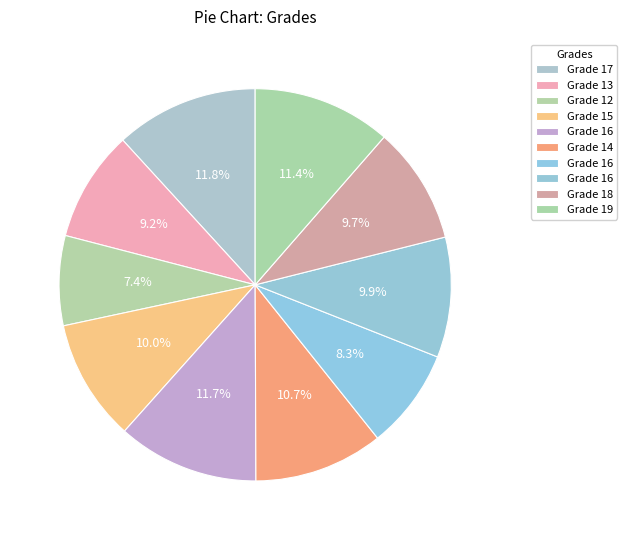

To the nearest percent, what is the difference between the largest and smallest slice percentages?

4%